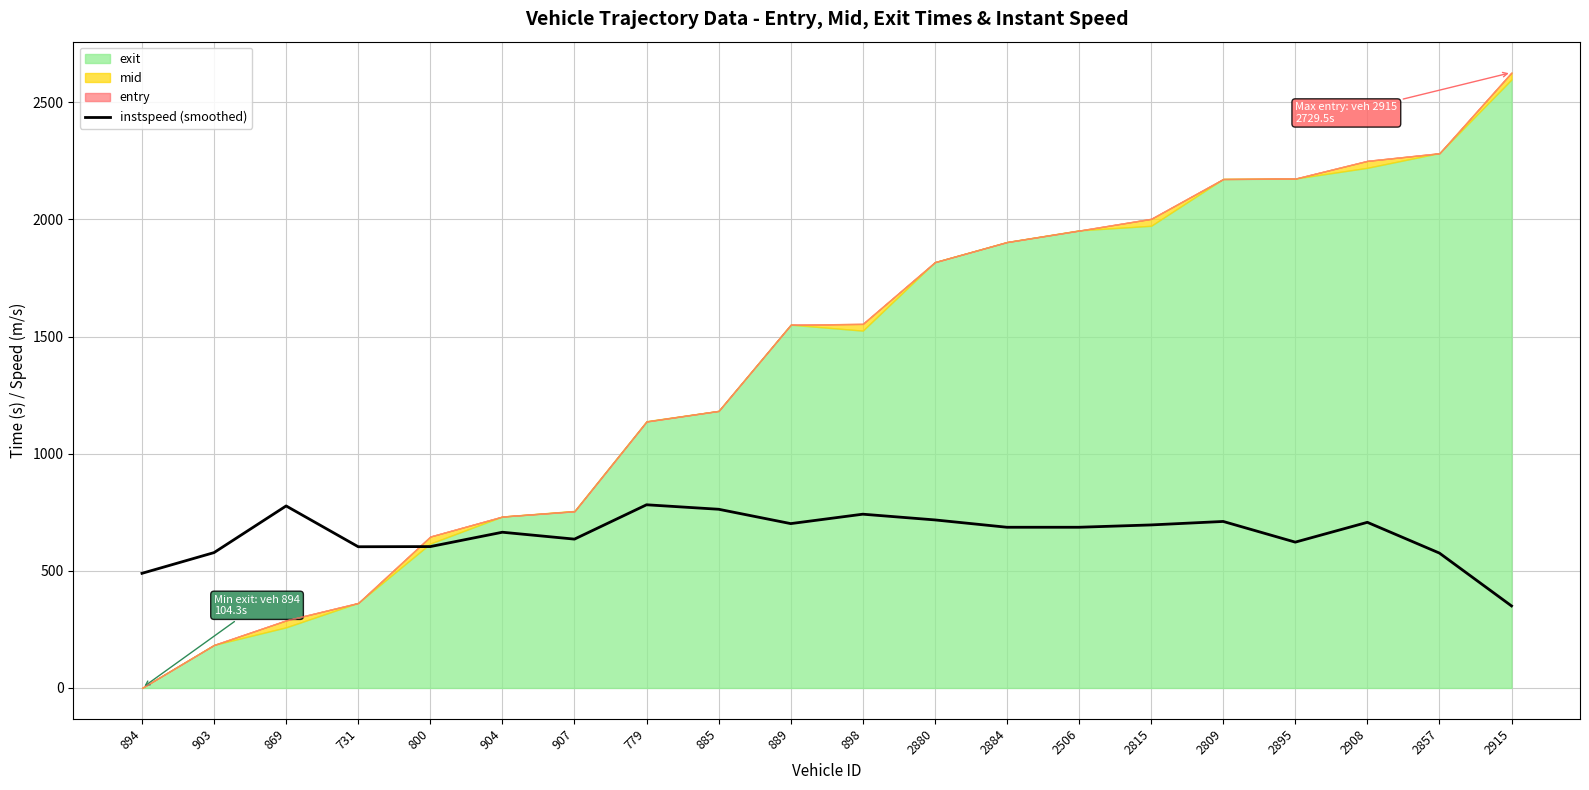

Between 2884 and 2506, which is larger?

2884